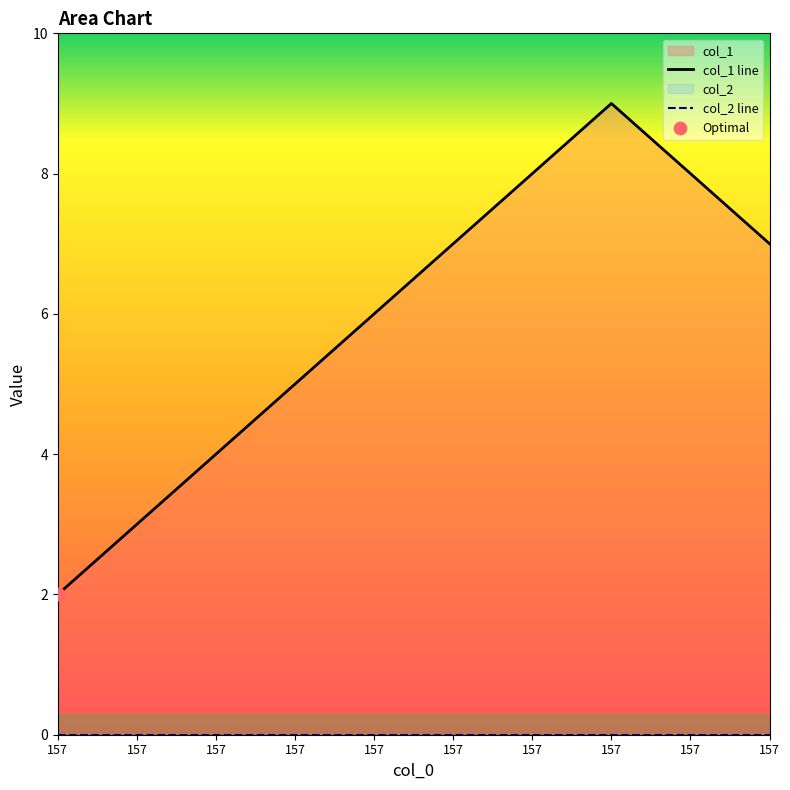

Between 1579986626 and 1572967459, which is larger?

1579986626